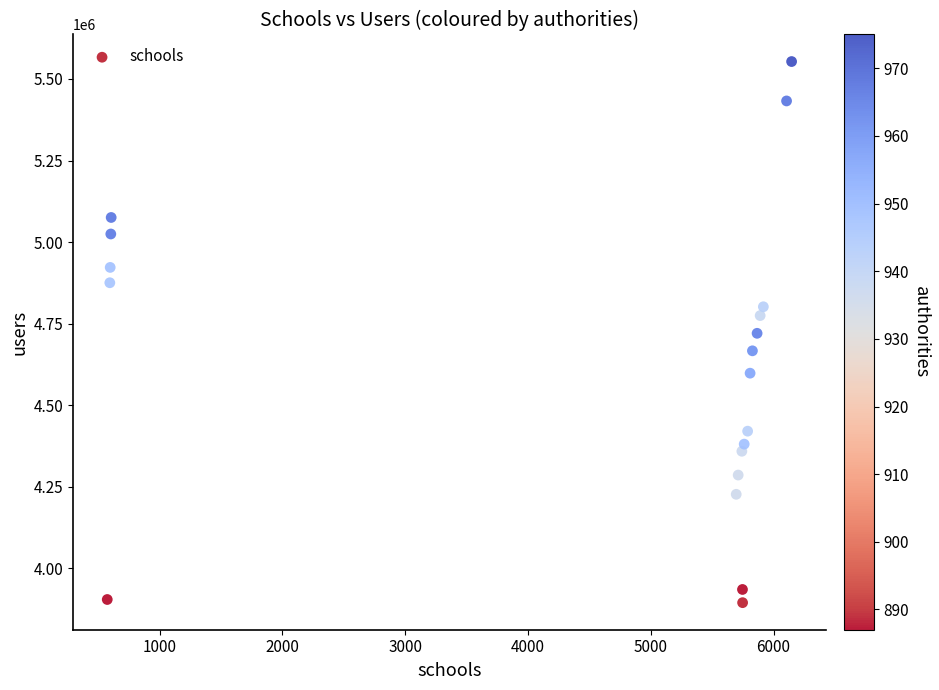

What is the range of Y values (max minus min)?

1658275